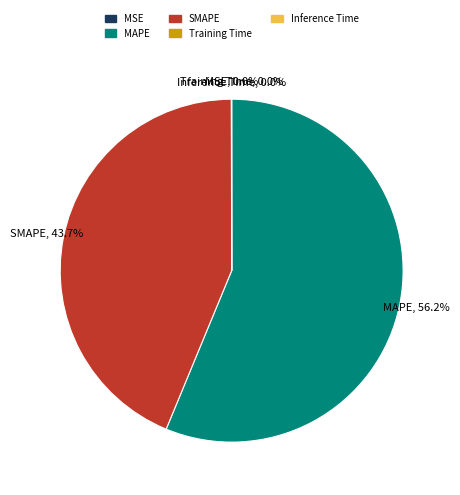

Is there a majority slice in this chart?

Yes